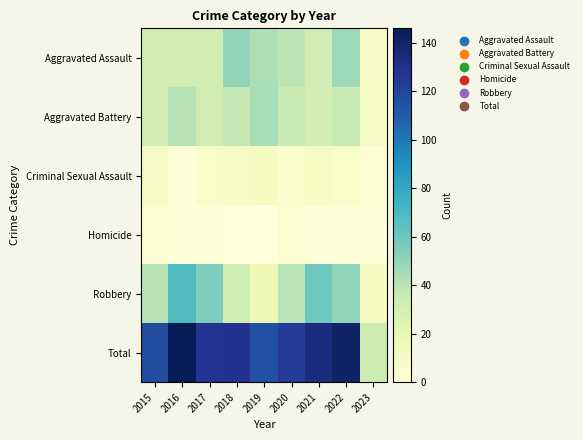

What is the total value across all series at 2022?

284